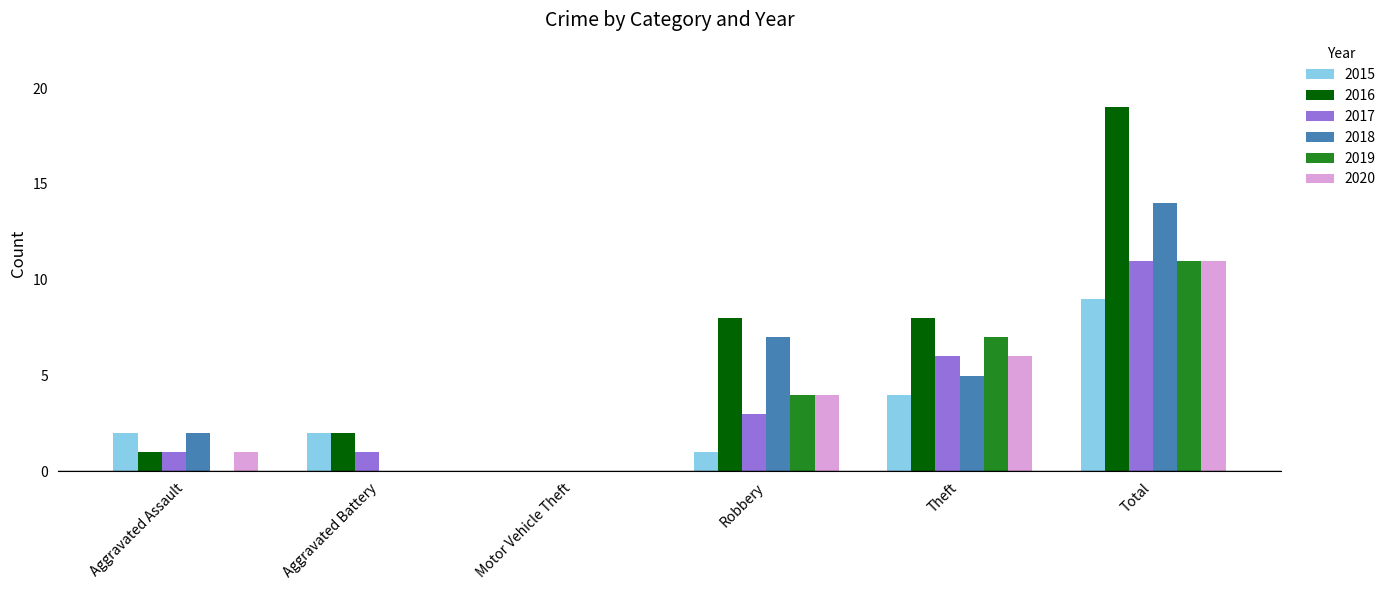

What is the average value of the 2019 series?

4